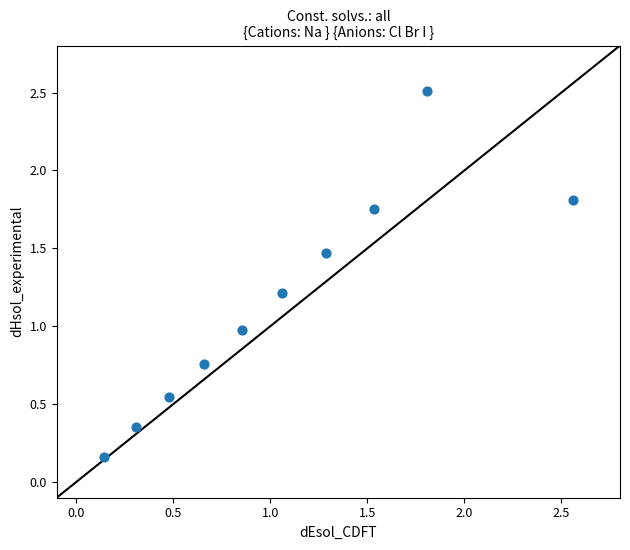

What is the average X value?

1.1